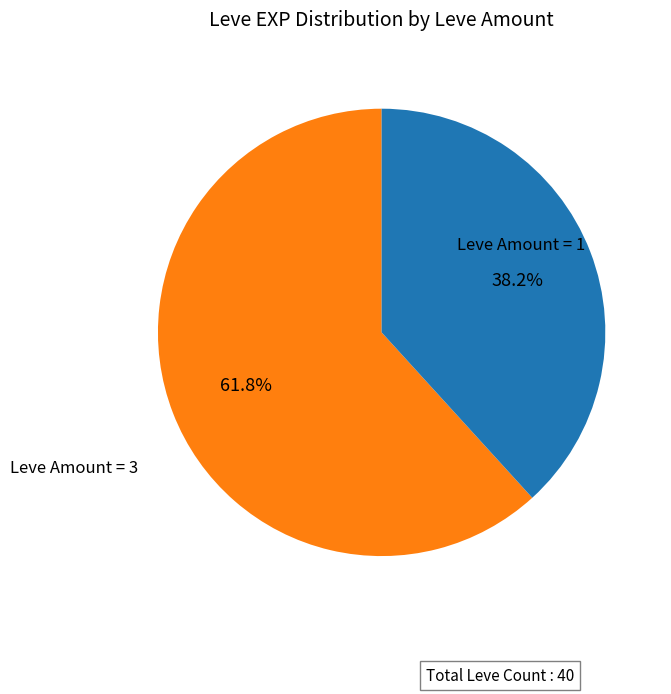

Does any single category account for the majority?

Yes